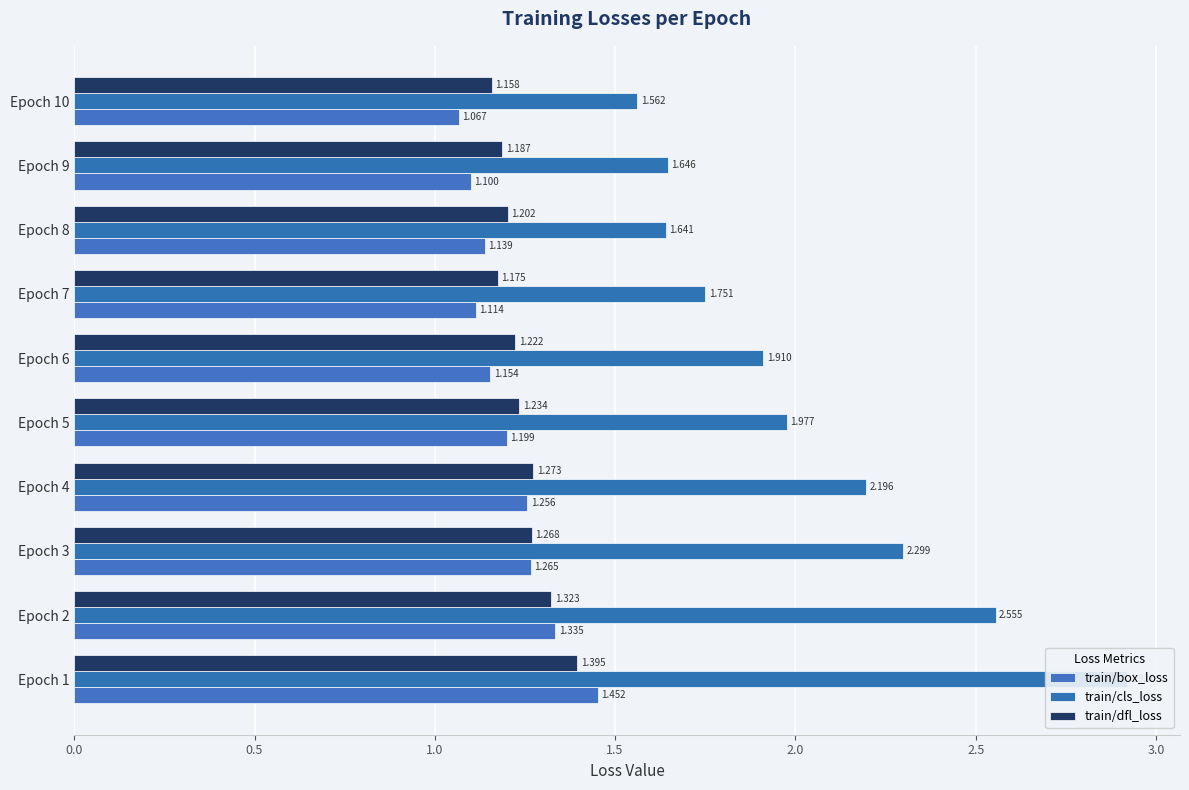

The train/dfl_loss series shows 0.8 at Epoch 2. True or false?

False